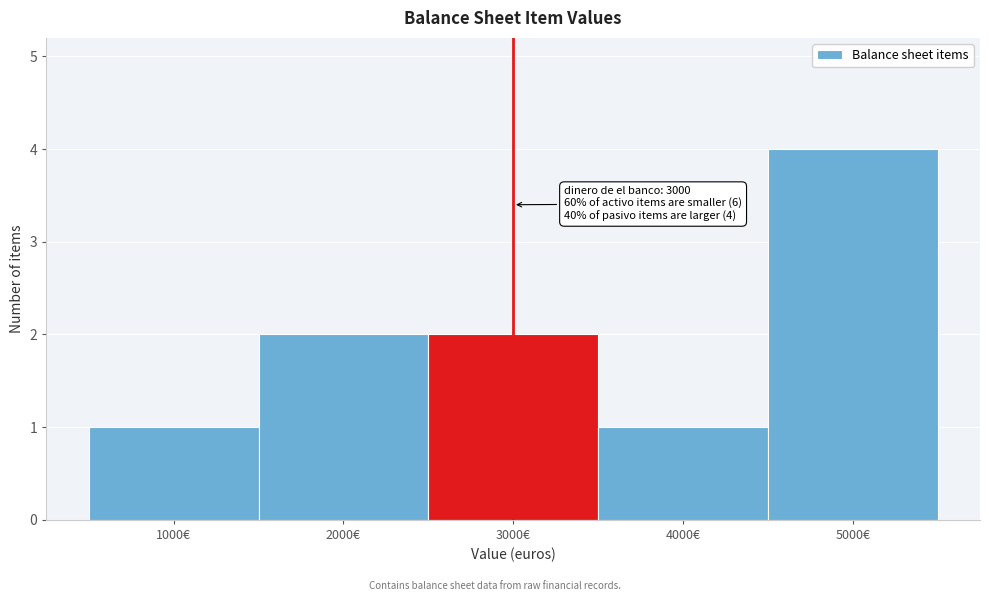

Over which range of the x-axis is the bar tallest?

4500 to 5500